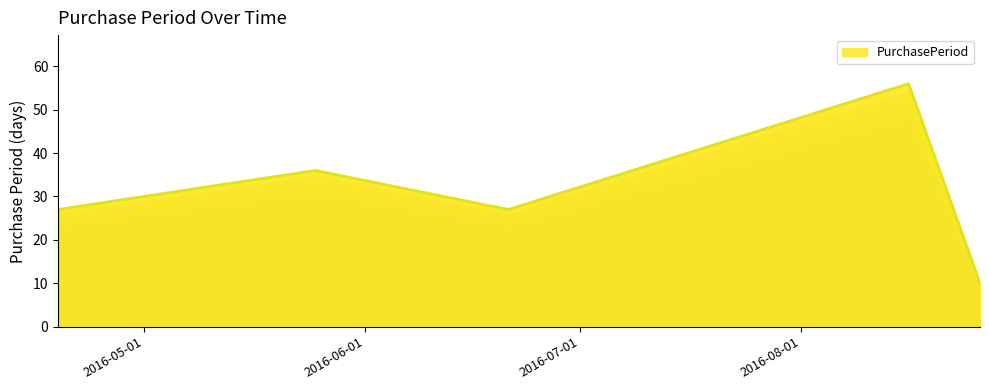

What is the greatest value displayed?

56